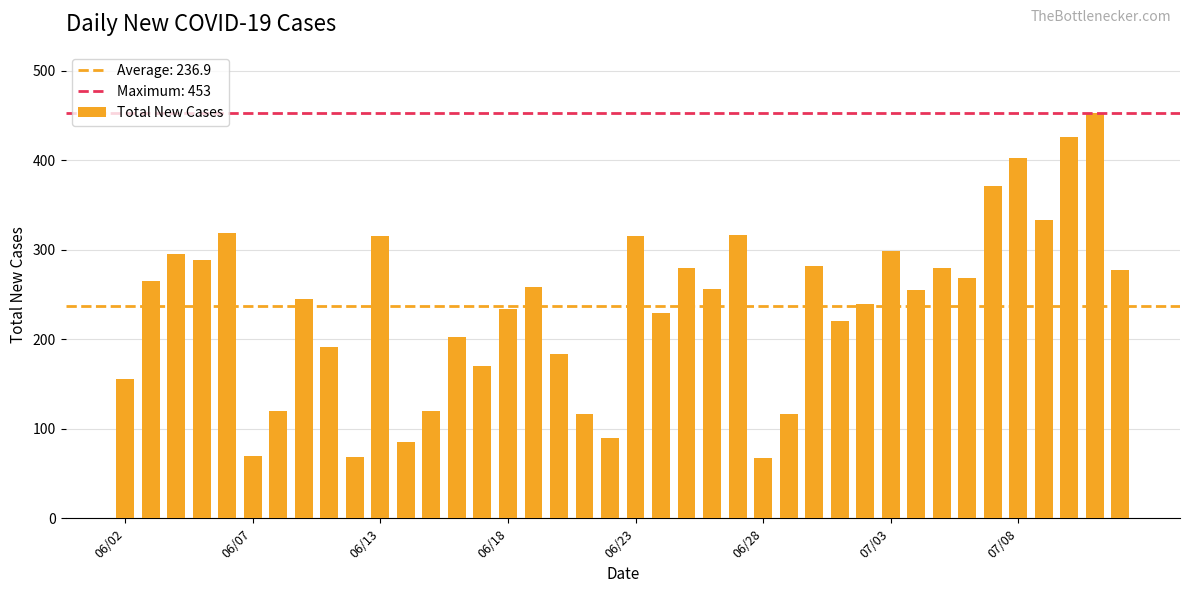

What is the difference between the second highest and second lowest values?

357